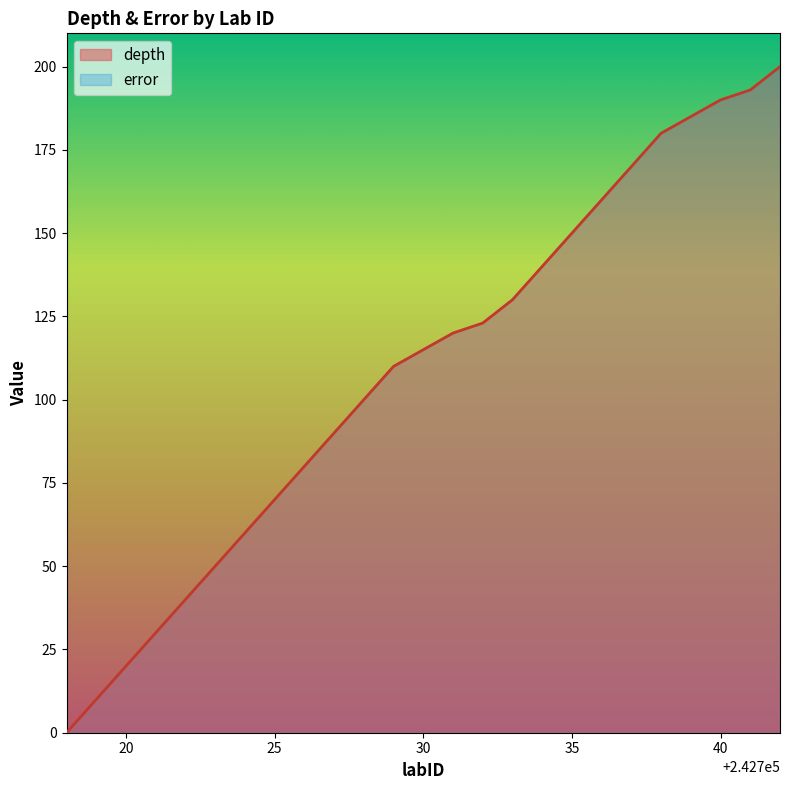

What is the value of the 6th point from the left?

50